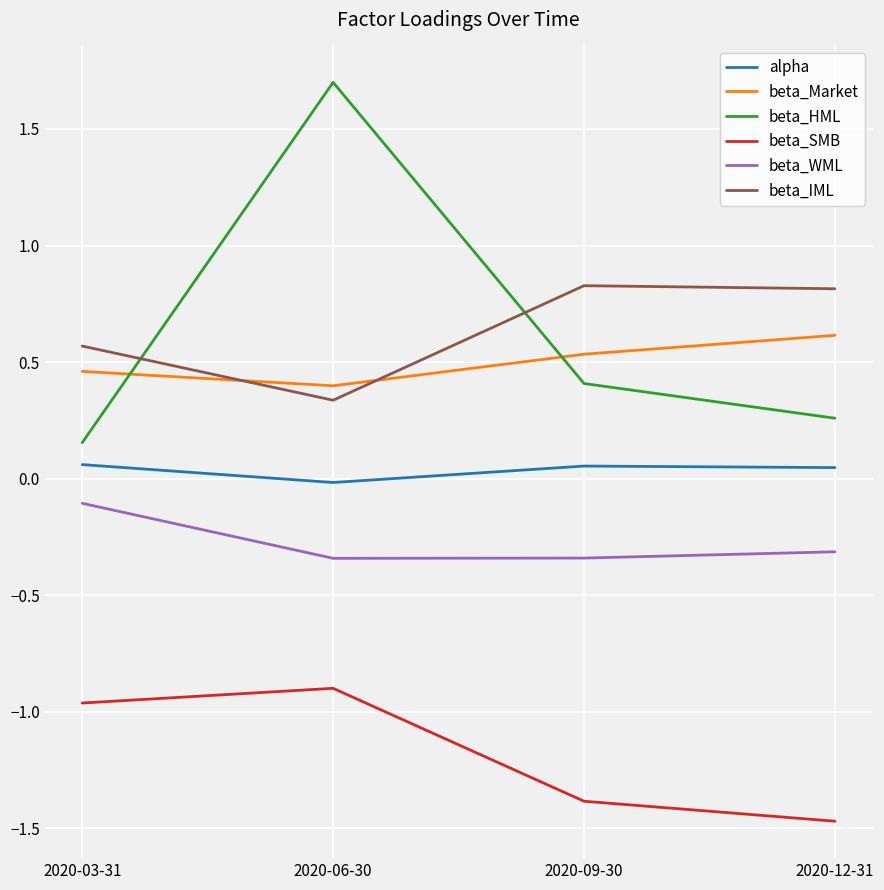

Which series has the largest range (max minus min)?

beta_HML